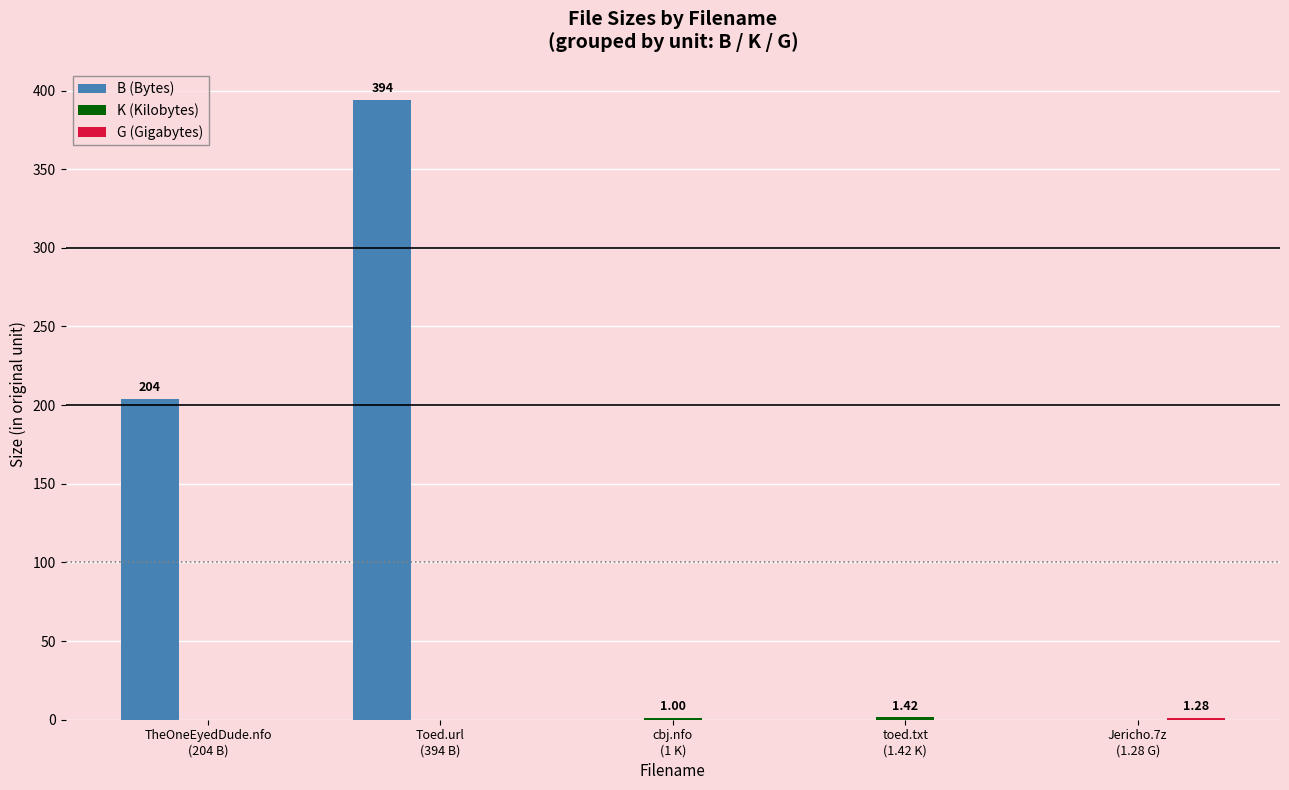

Which series has the largest total across all categories?

B (Bytes)